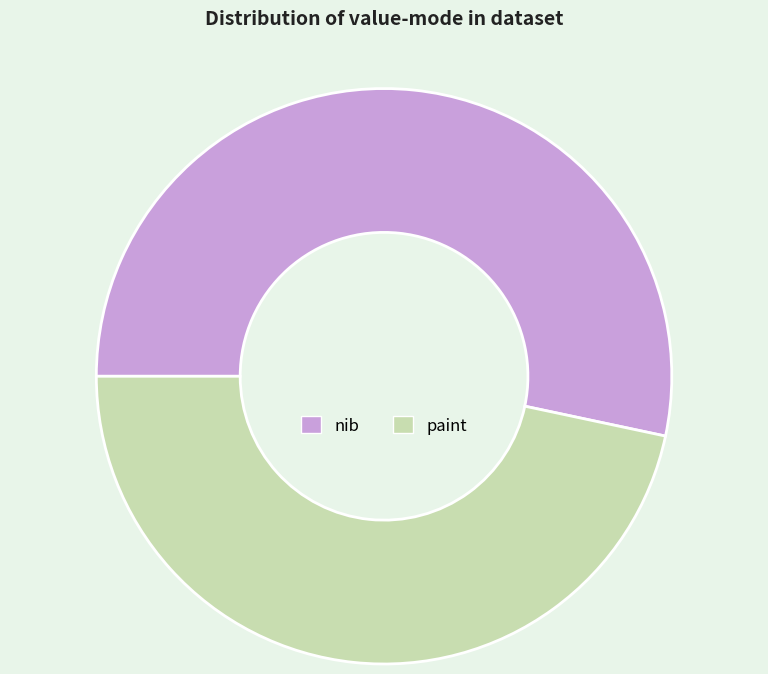

Approximately how many times larger is the value at paint compared to nib?

0.9